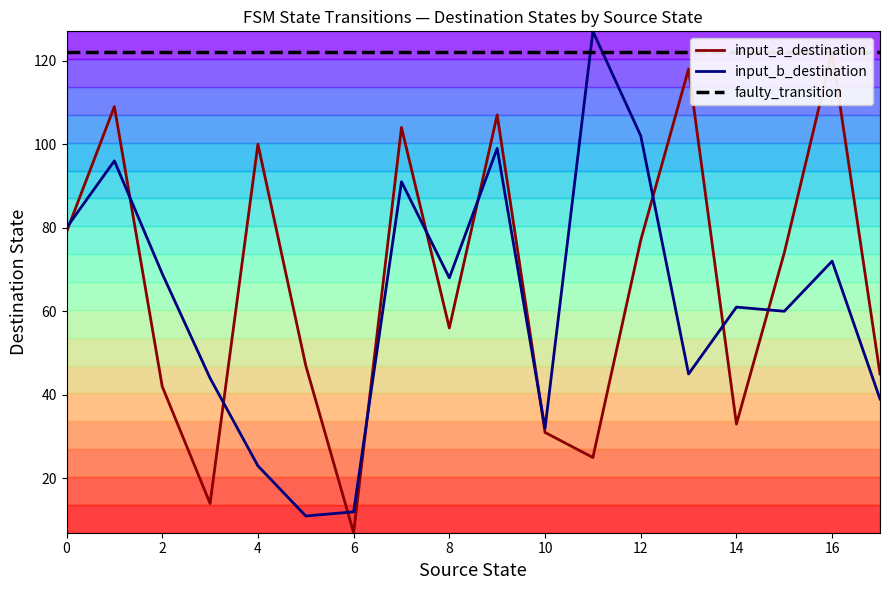

Reading right to left, list all the values displayed in this chart.

input_symbol_a_dest: 45	122	74	33	118	77	25	31	107	56	104	7	47	100	14	42	109	79
input_symbol_b_dest: 39	72	60	61	45	102	127	32	99	68	91	12	11	23	44	69	96	80